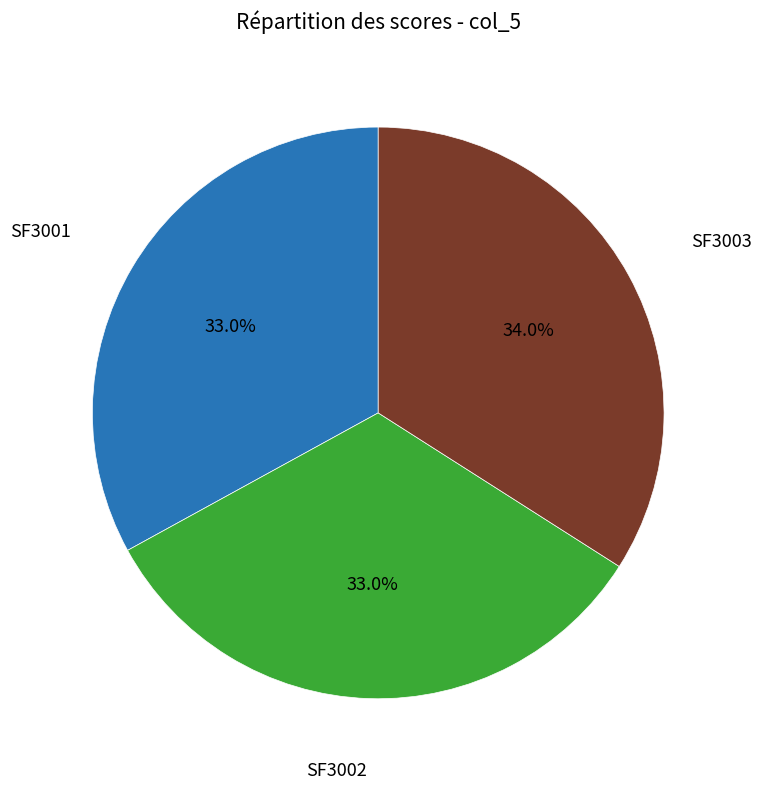

Is there a majority slice in this chart?

No